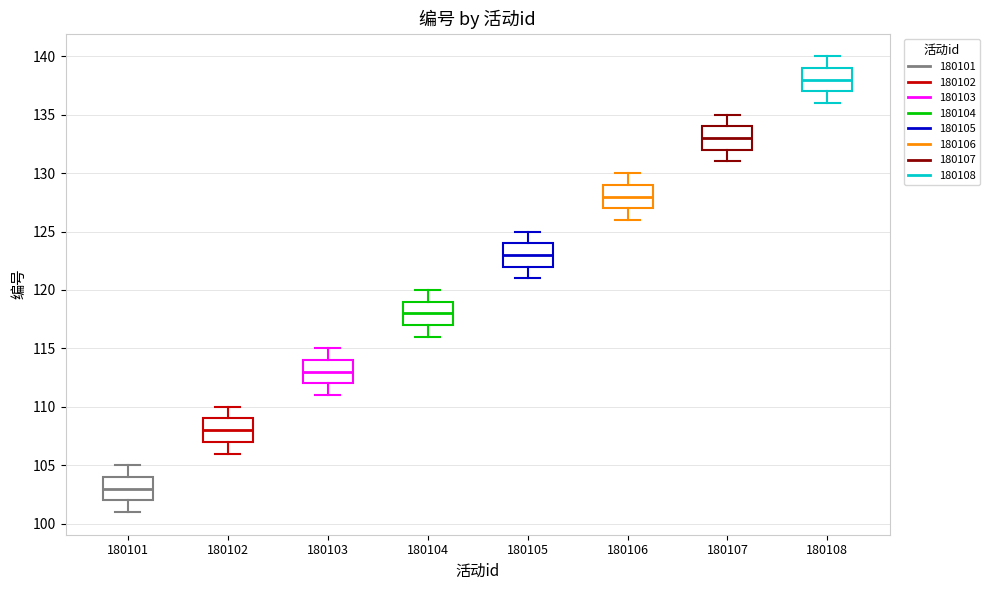

Reading left to right, read every box against the y-axis: the position of its median line, the range the box covers, and the ends of its whiskers. The values are not printed on the chart, so give them approximately, as read against the axis.

180101: median 103, box 102 to 104, whiskers 101 to 105
180102: median 108, box 107 to 109, whiskers 106 to 110
180103: median 113, box 112 to 114, whiskers 111 to 115
180104: median 118, box 117 to 119, whiskers 116 to 120
180105: median 123, box 122 to 124, whiskers 121 to 125
180106: median 128, box 127 to 129, whiskers 126 to 130
180107: median 133, box 132 to 134, whiskers 131 to 135
180108: median 138, box 137 to 139, whiskers 136 to 140